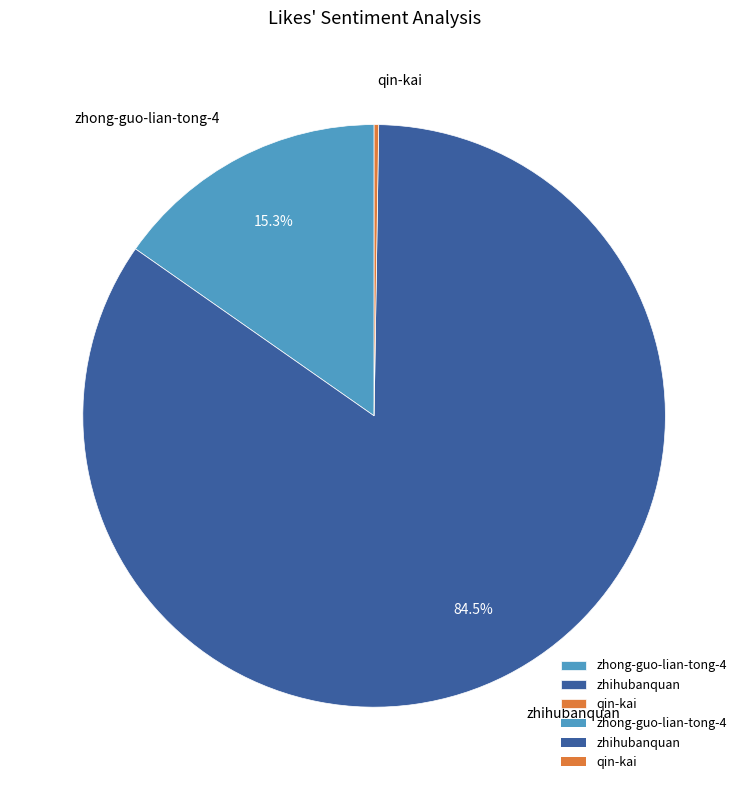

Is there a majority slice in this chart?

Yes